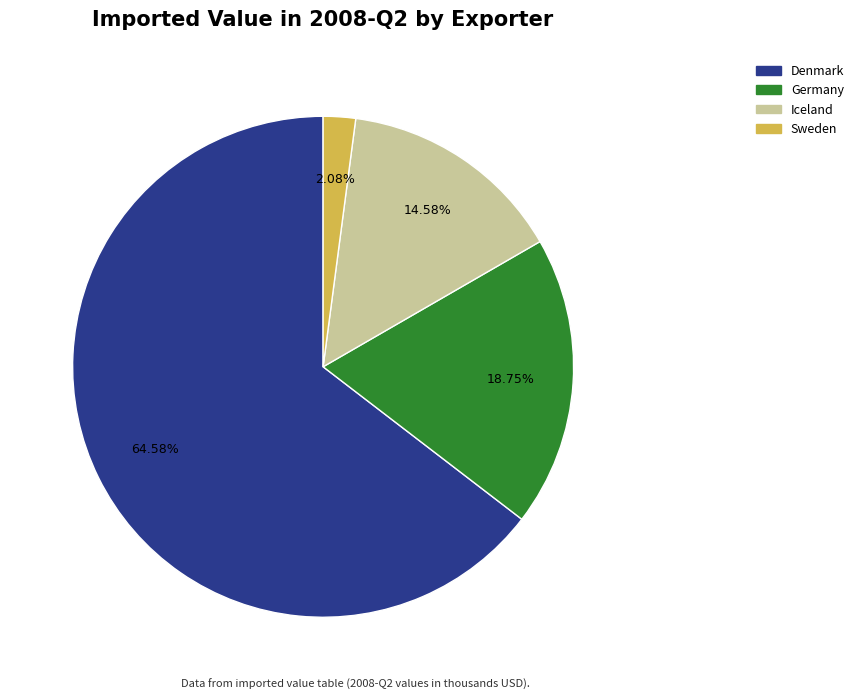

How much of the chart is everything except Iceland?

85.4%